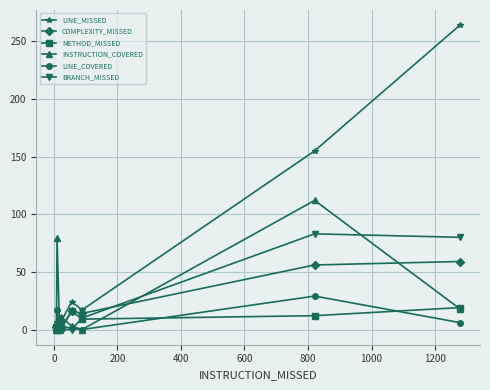

After their last crossing, which series has the higher values: BRANCH_MISSED or METHOD_MISSED?

BRANCH_MISSED